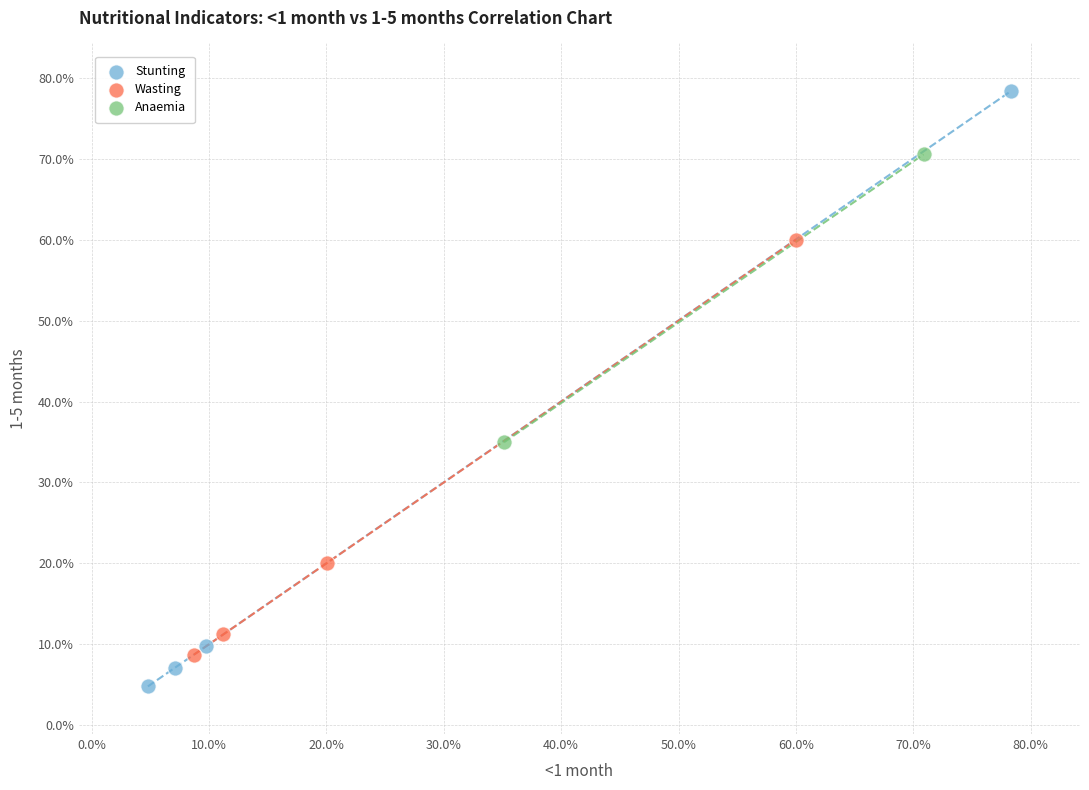

Which series has the widest spread of Y values?

Stunting